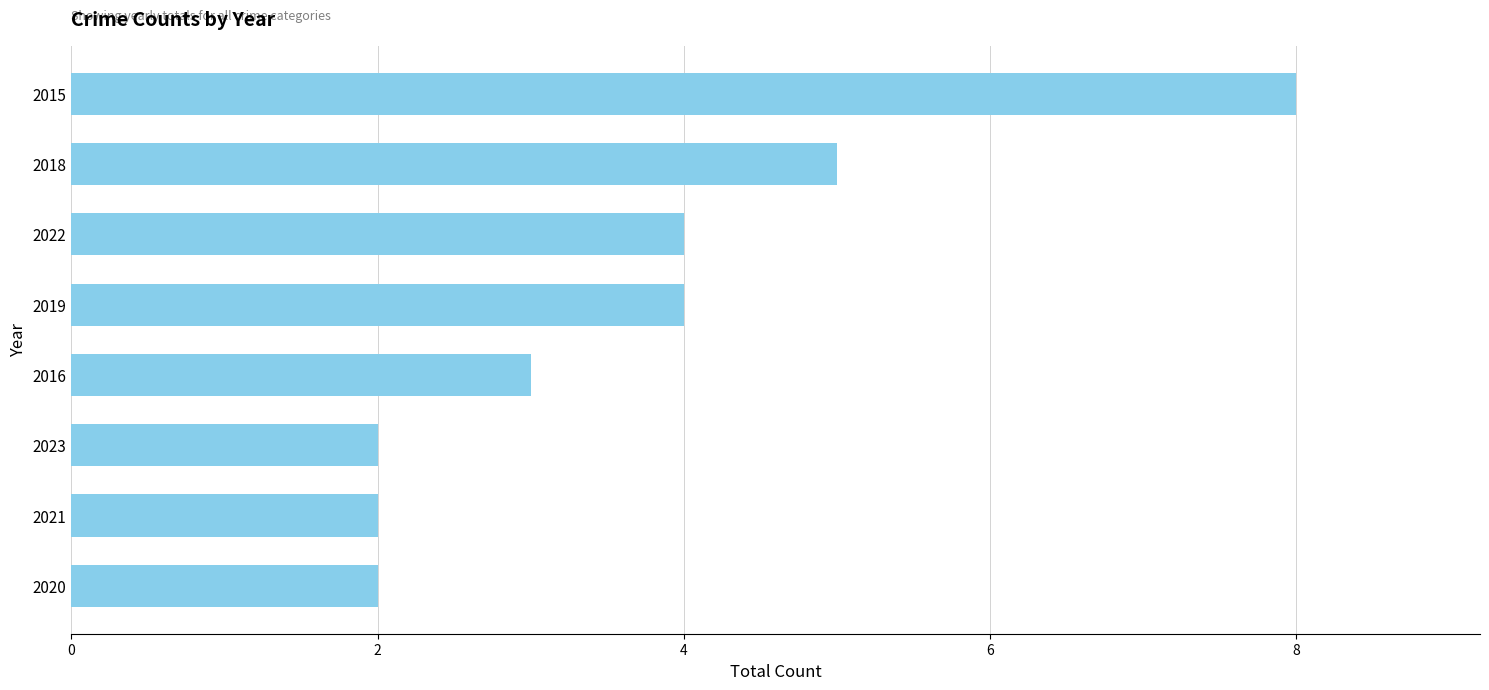

The chart shows a value of 2 at 2023. True or false?

True